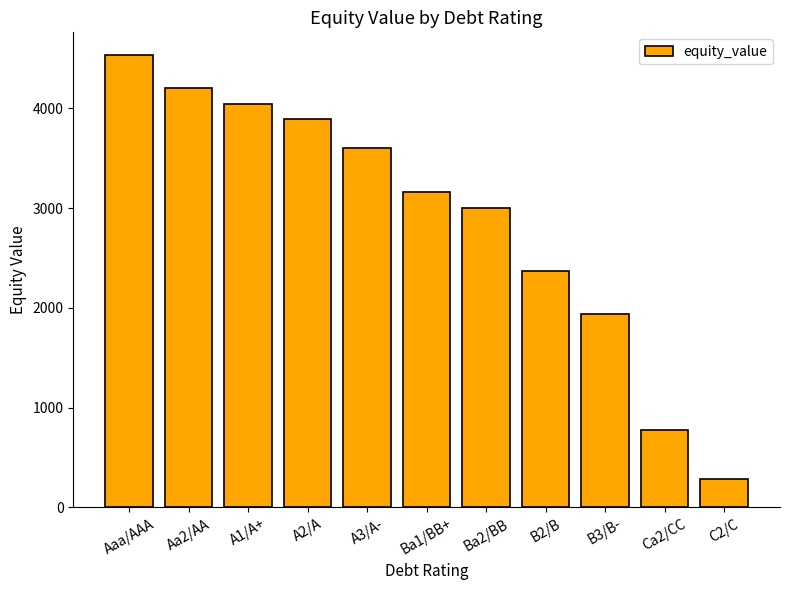

What is the greatest value displayed?

4534.6